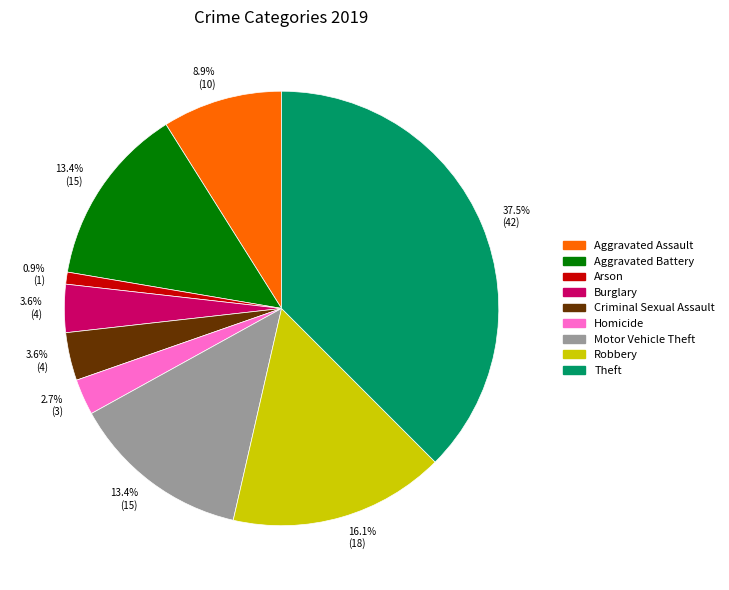

How many slices are in this pie chart?

9